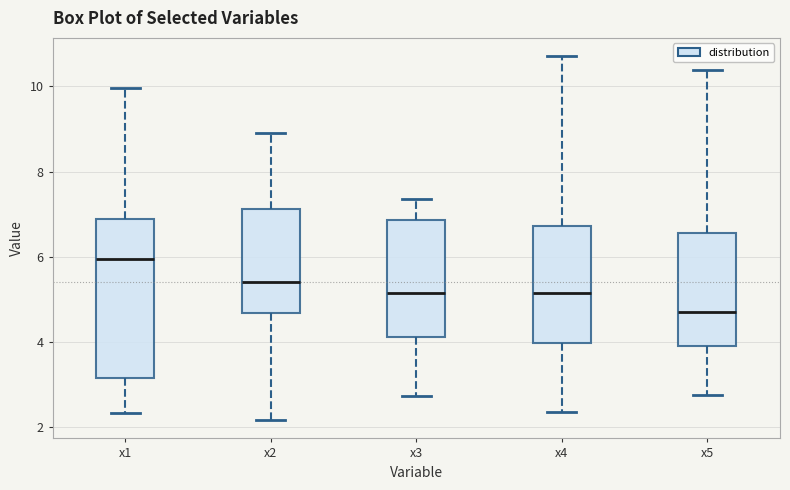

Reading left to right, read every box against the y-axis: the position of its median line, the range the box covers, and the ends of its whiskers. The values are not printed on the chart, so give them approximately, as read against the axis.

x1: median 6.0, box 3.2 to 6.8, whiskers 2.4 to 10.0
x2: median 5.4, box 4.6 to 7.2, whiskers 2.2 to 9.0
x3: median 5.2, box 4.2 to 6.8, whiskers 2.8 to 7.4
x4: median 5.2, box 4.0 to 6.8, whiskers 2.4 to 10.8
x5: median 4.6, box 3.8 to 6.6, whiskers 2.8 to 10.4